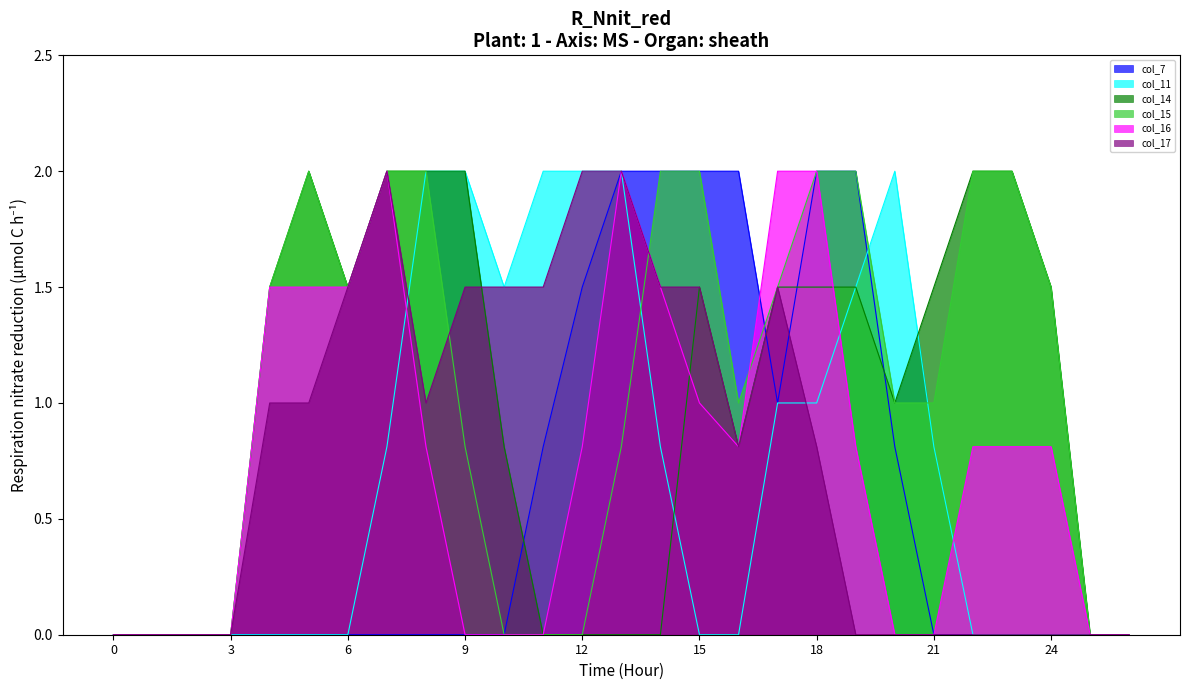

Reading right to left, list all the values displayed in this chart.

col_7: 0.0	0.0	0.0	0.0	0.0	0.0	0.8	2.0	2.0	1.0	2.0	2.0	2.0	2.0	1.5	0.8	0.0	0.0	0.0	0.0	0.0	0.0	0.0	0.0	0.0	0.0	0.0
col_11: 0.0	0.0	0.0	0.0	0.0	0.8	2.0	1.5	1.0	1.0	0.0	0.0	0.8	2.0	2.0	2.0	1.5	2.0	2.0	0.8	0.0	0.0	0.0	0.0	0.0	0.0	0.0
col_14: 0.0	0.0	1.5	2.0	2.0	1.5	1.0	1.5	1.5	1.5	0.8	1.5	0.0	0.0	0.0	0.0	0.8	2.0	2.0	2.0	1.5	2.0	1.5	0.0	0.0	0.0	0.0
col_15: 0.0	0.0	1.5	2.0	2.0	1.0	1.0	2.0	2.0	1.5	1.0	2.0	2.0	0.8	0.0	0.0	0.0	0.8	2.0	2.0	1.5	2.0	1.5	0.0	0.0	0.0	0.0
col_16: 0.0	0.0	0.8	0.8	0.8	0.0	0.0	0.8	2.0	2.0	0.8	1.0	1.5	2.0	0.8	0.0	0.0	0.0	0.8	2.0	1.5	1.5	1.5	0.0	0.0	0.0	0.0
col_17: 0.0	0.0	0.0	0.0	0.0	0.0	0.0	0.0	0.8	1.5	0.8	1.5	1.5	2.0	2.0	1.5	1.5	1.5	1.0	2.0	1.5	1.0	1.0	0.0	0.0	0.0	0.0